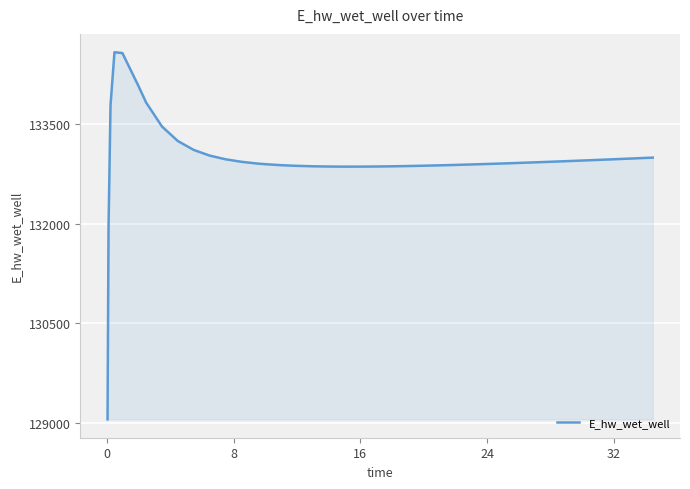

What is the difference between the maximum and minimum values?

5527.1